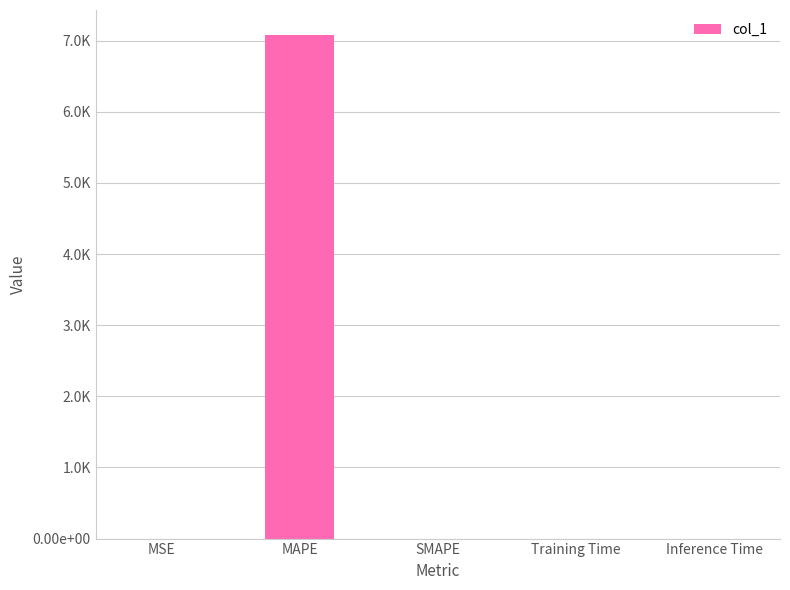

Which label corresponds to the largest value in the chart?

MAPE